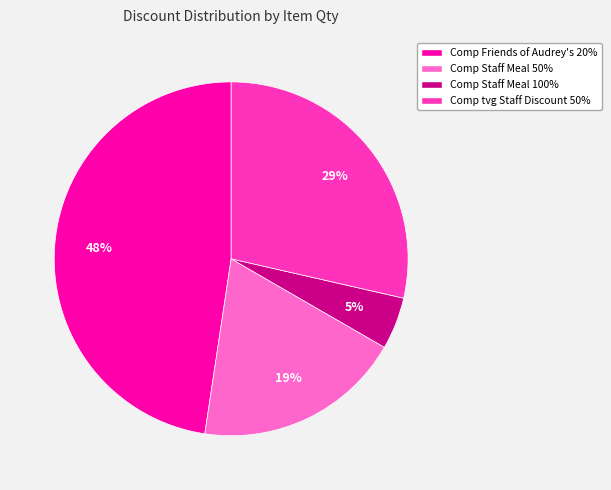

Is the sum of Comp Staff Meal 100% and Comp Friends of Audrey's 20% greater than half?

Yes